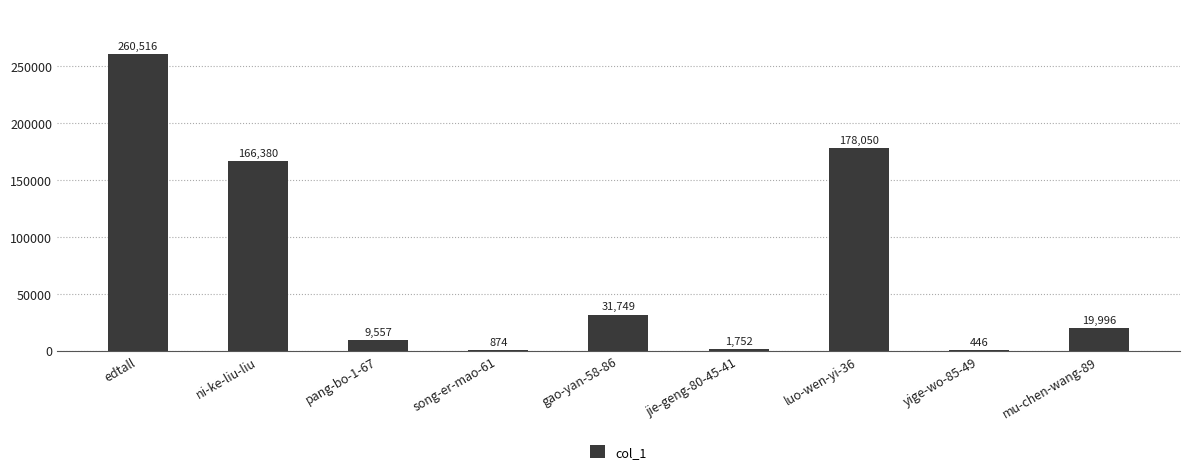

What is the greatest value displayed?

260516